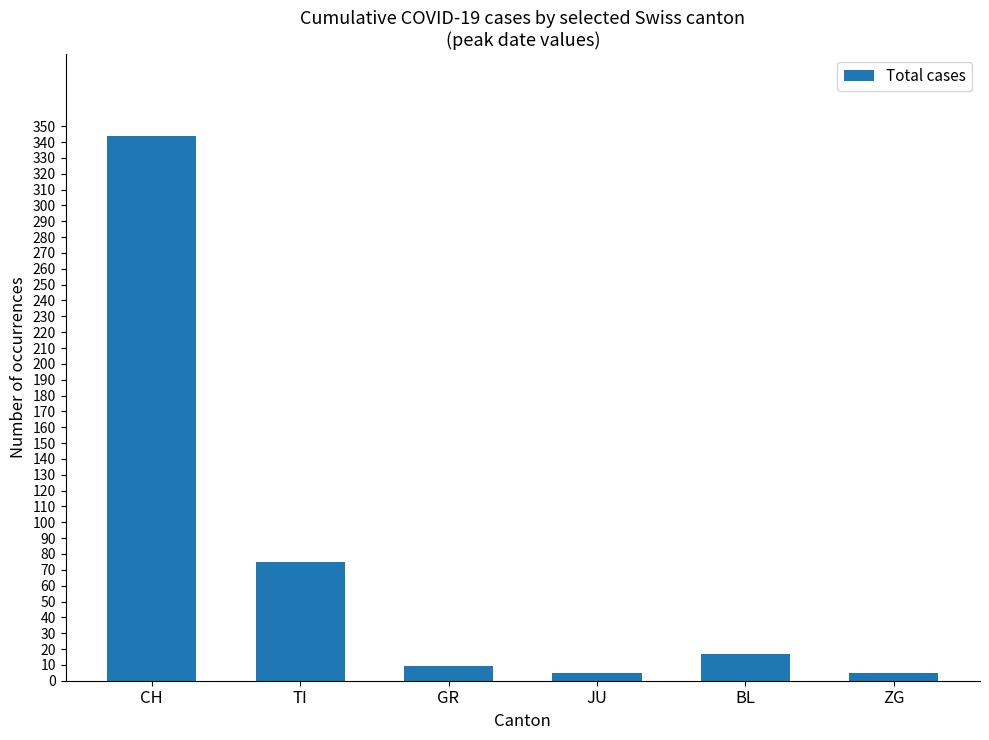

Approximately how many times larger is the value at CH compared to TI?

4.6